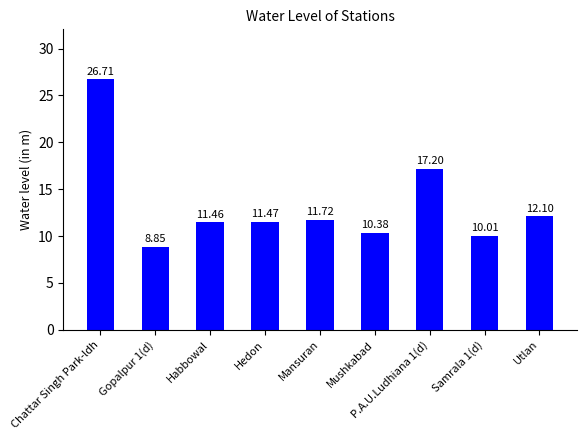

Does the chart contain any negative values?

No